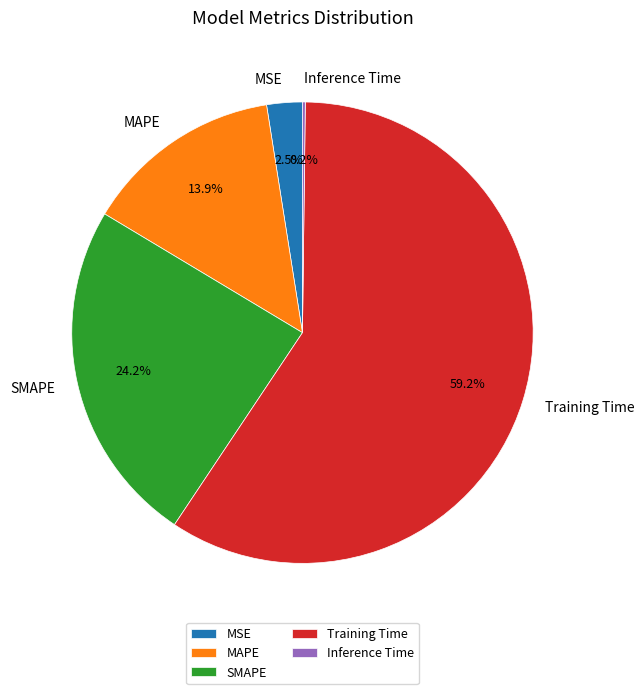

Which category has the biggest portion of the pie?

Training Time